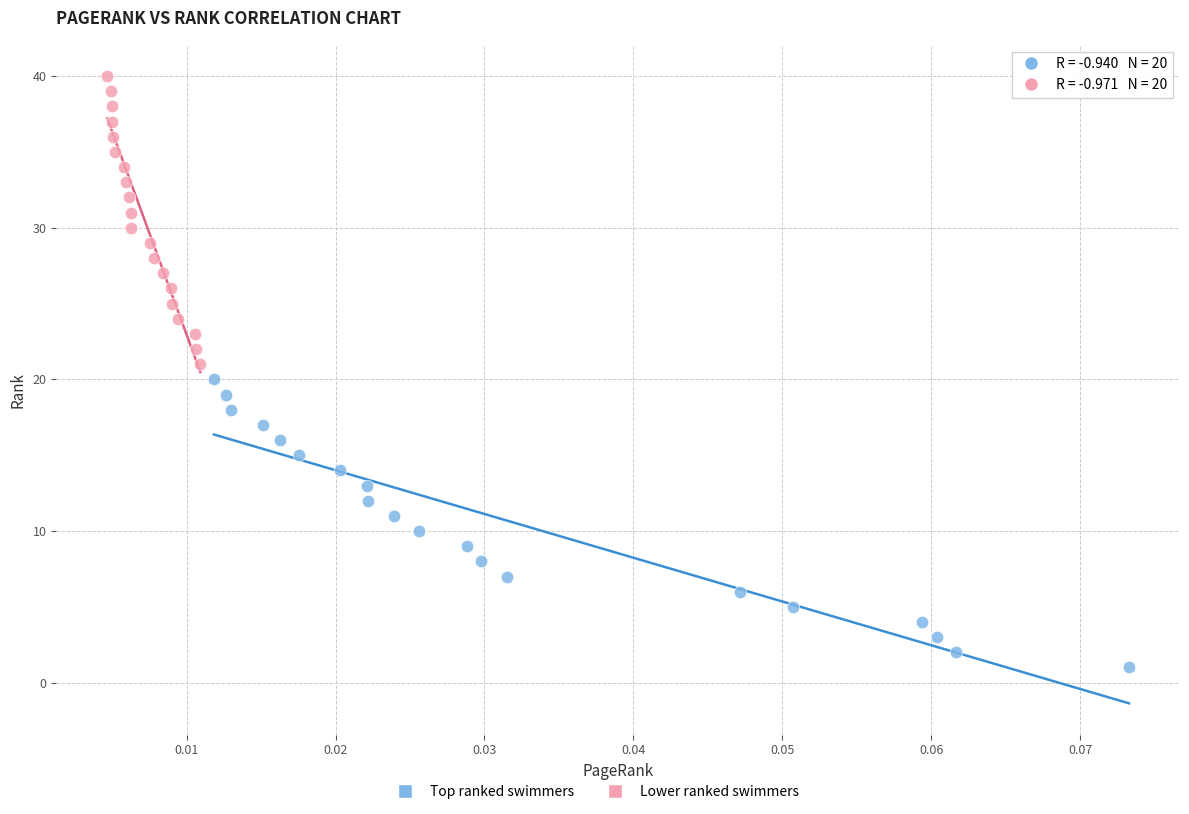

Which series contains the highest Y value?

Lower ranked swimmers